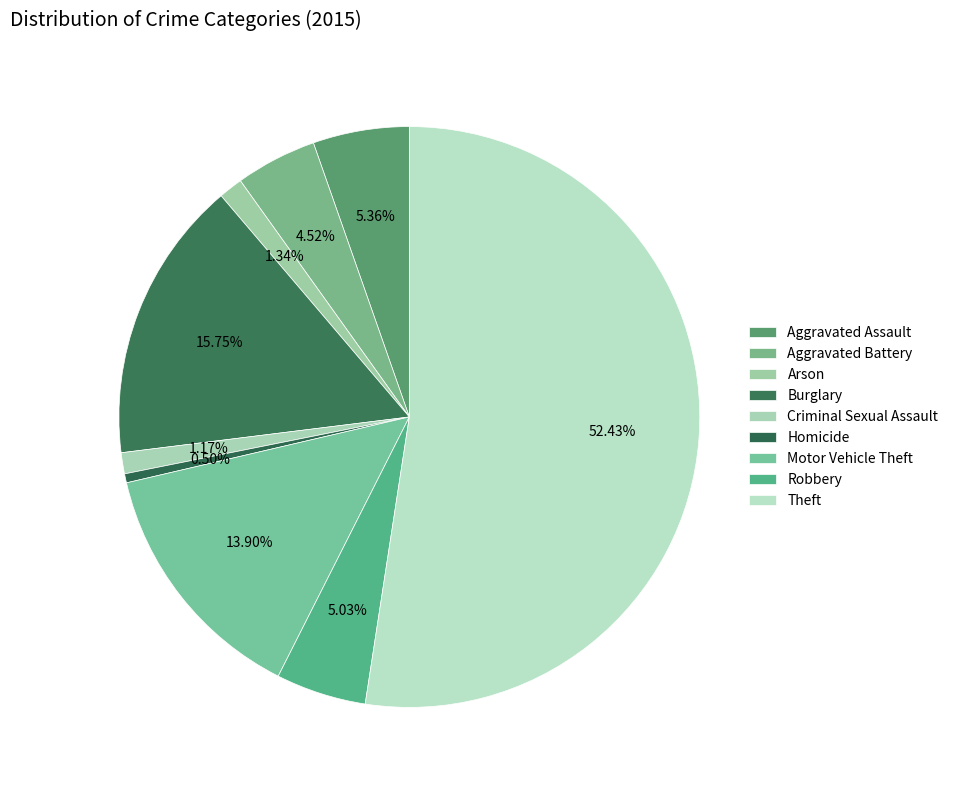

What is the total percentage of Robbery and Arson?

6.4%